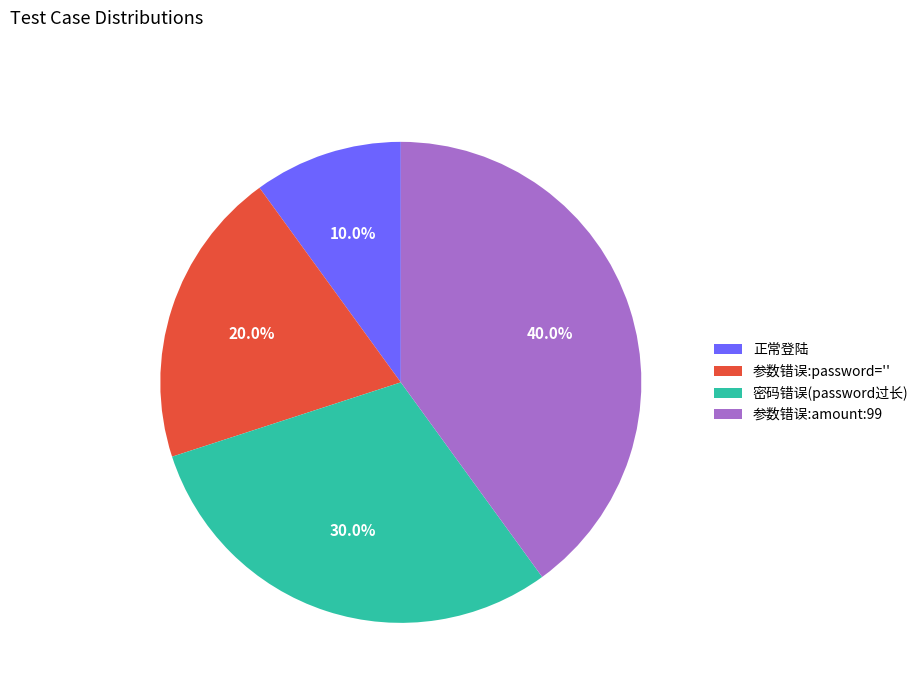

What percentage is NOT represented by 密码错误(password过长)?

70.0%